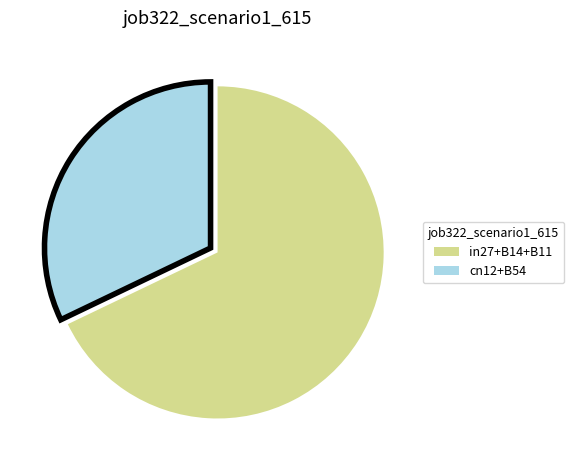

Between cn12+B54 and in27+B14+B11, which is larger?

in27+B14+B11